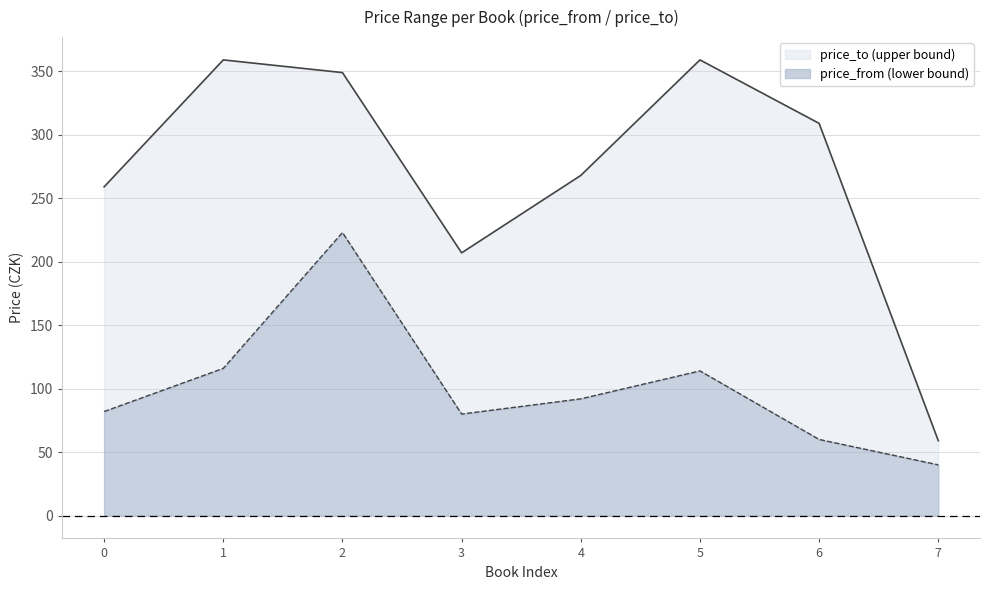

How many interior local peaks does the price_from series have?

2